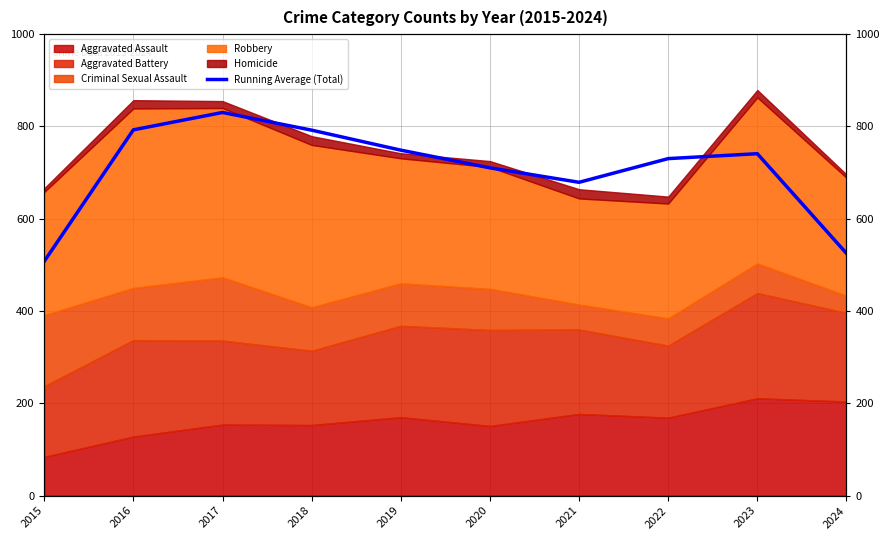

List the labels in order of value, largest first.

2017, 2016, 2018, 2019, 2023, 2022, 2020, 2021, 2024, 2015